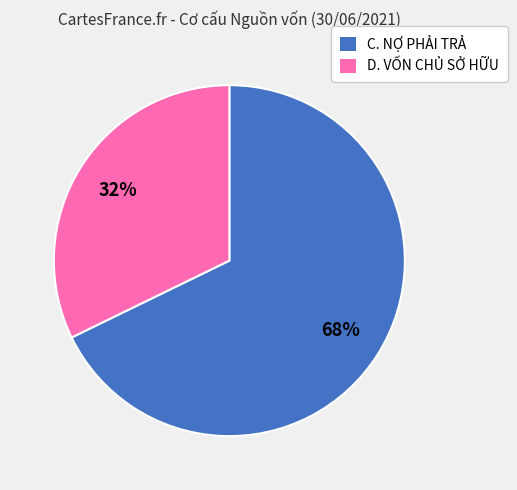

True or false: D. VỐN CHỦ SỞ HỮU accounts for 32% of the total.

True